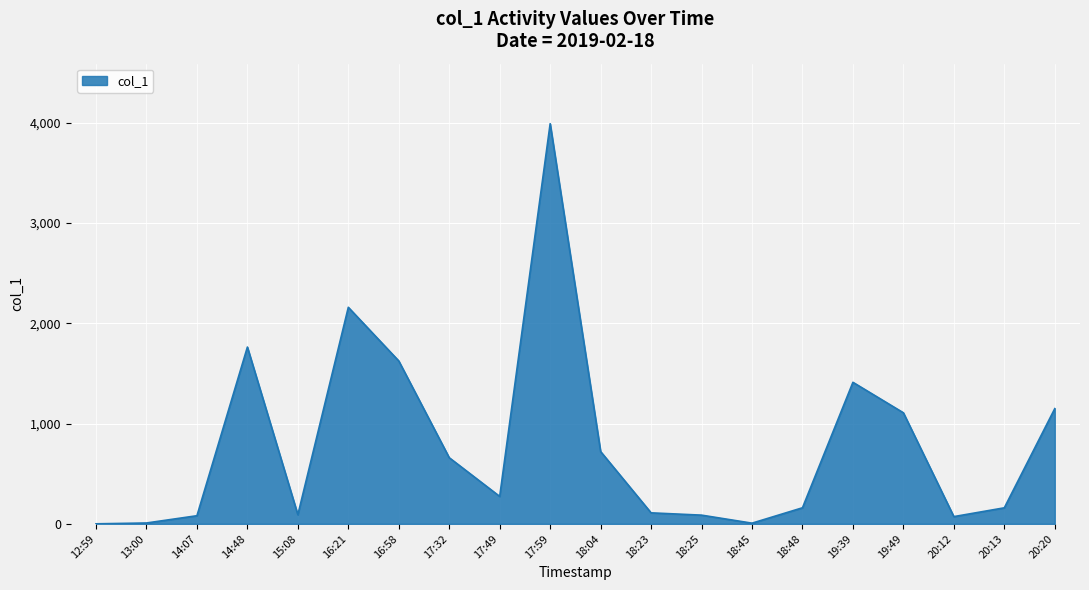

Which has a higher value, 18:23 or 16:21?

16:21